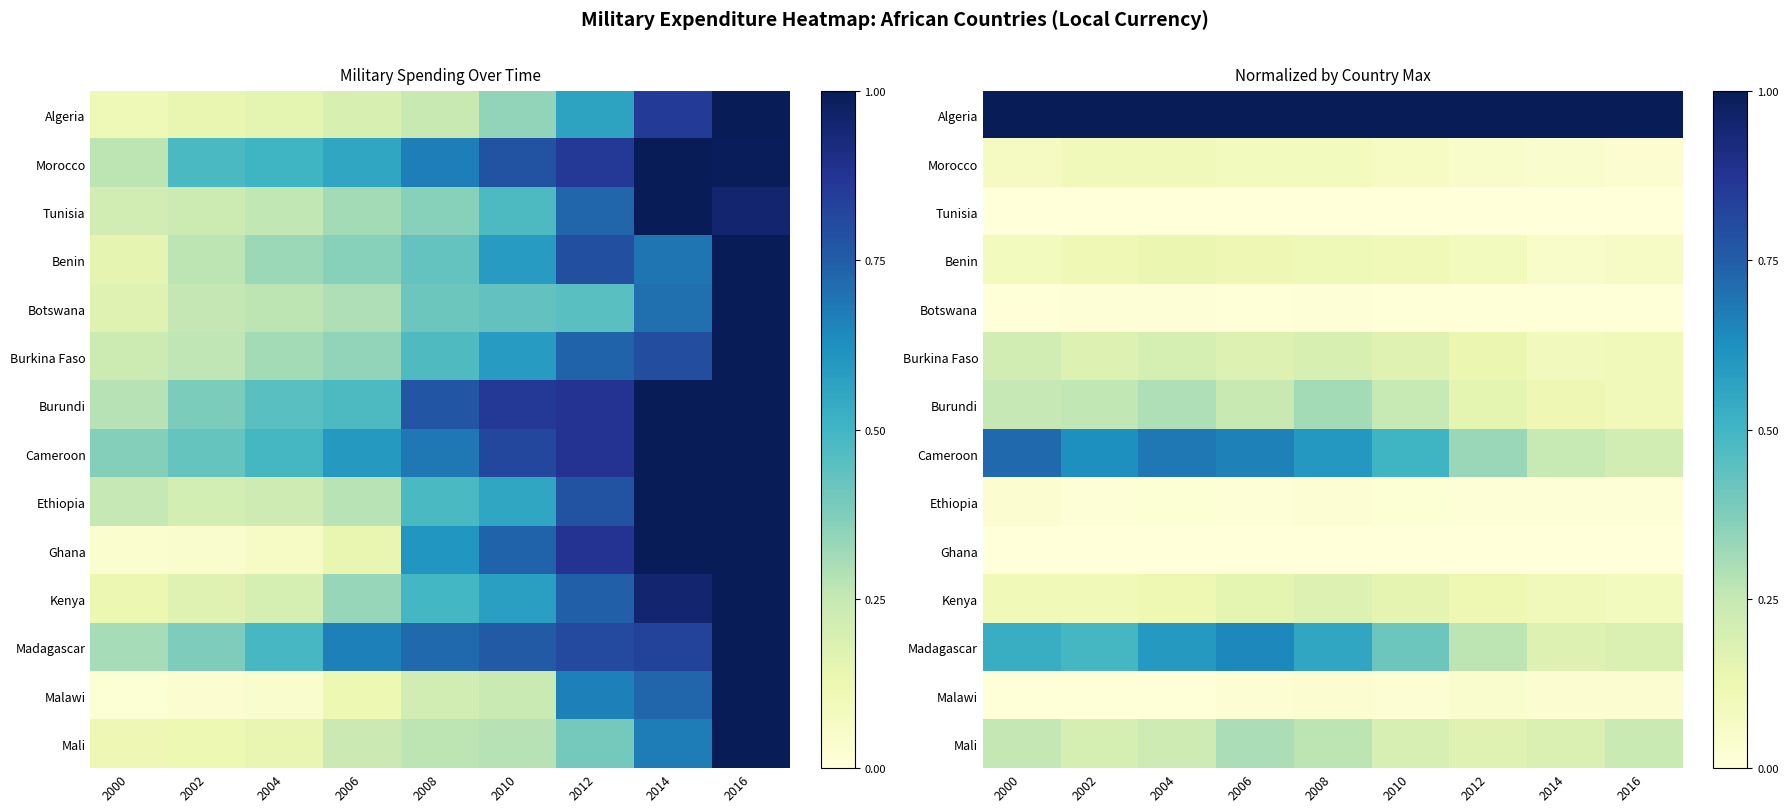

How many categories are shown in the chart?

9